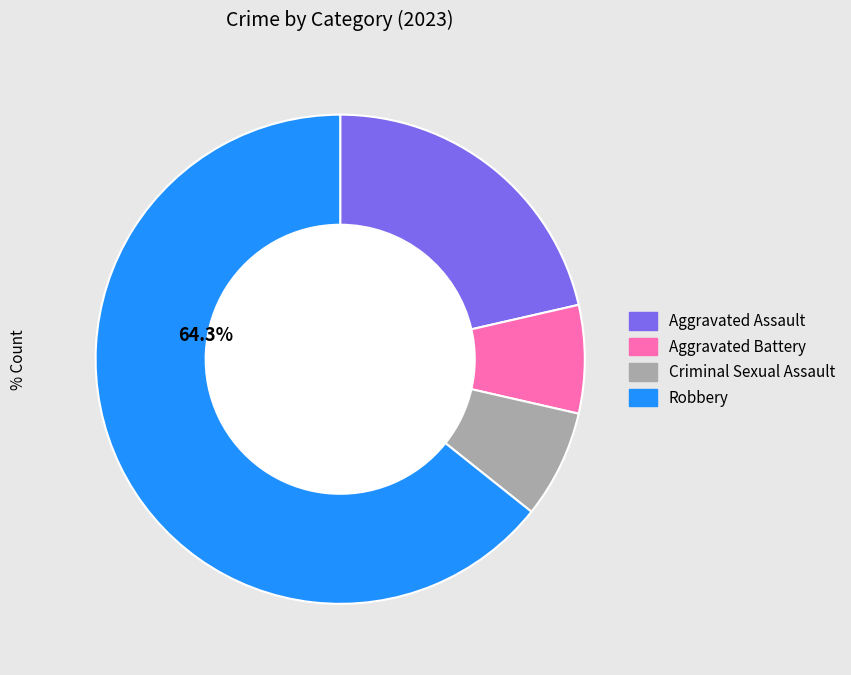

True or false: Criminal Sexual Assault accounts for 2% of the total.

False